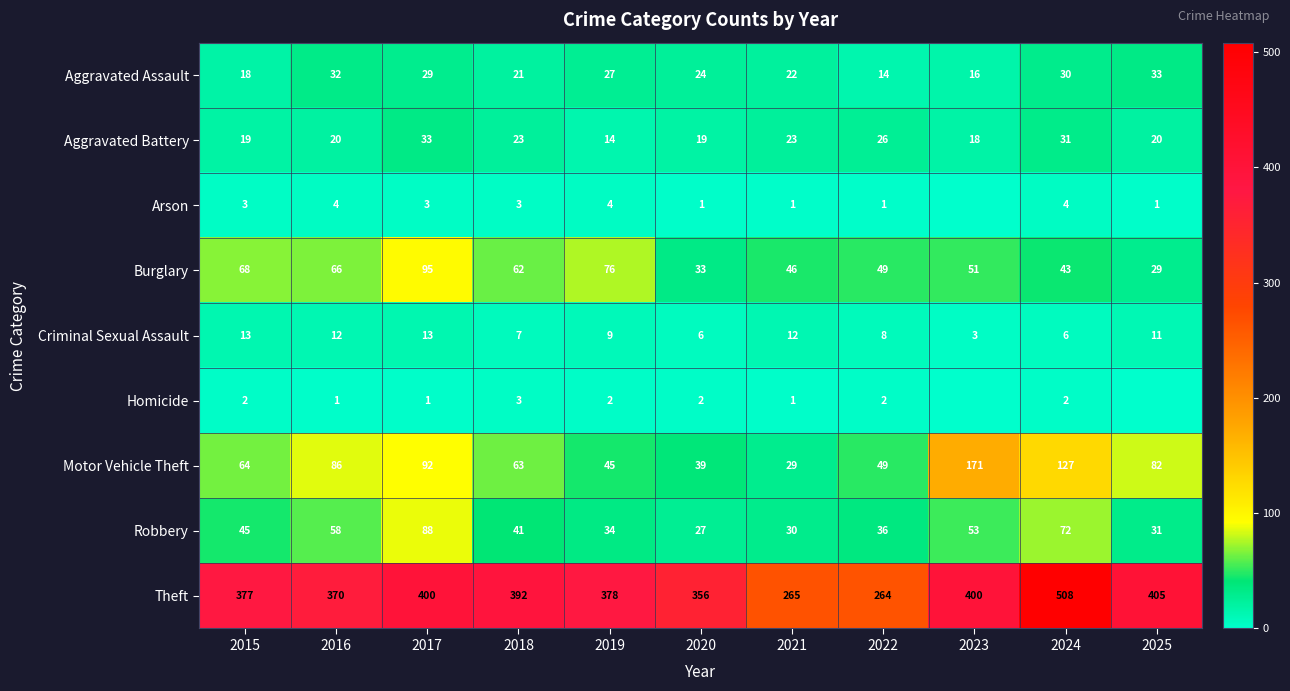

The value of Robbery at 2020 is 27. True or false?

True